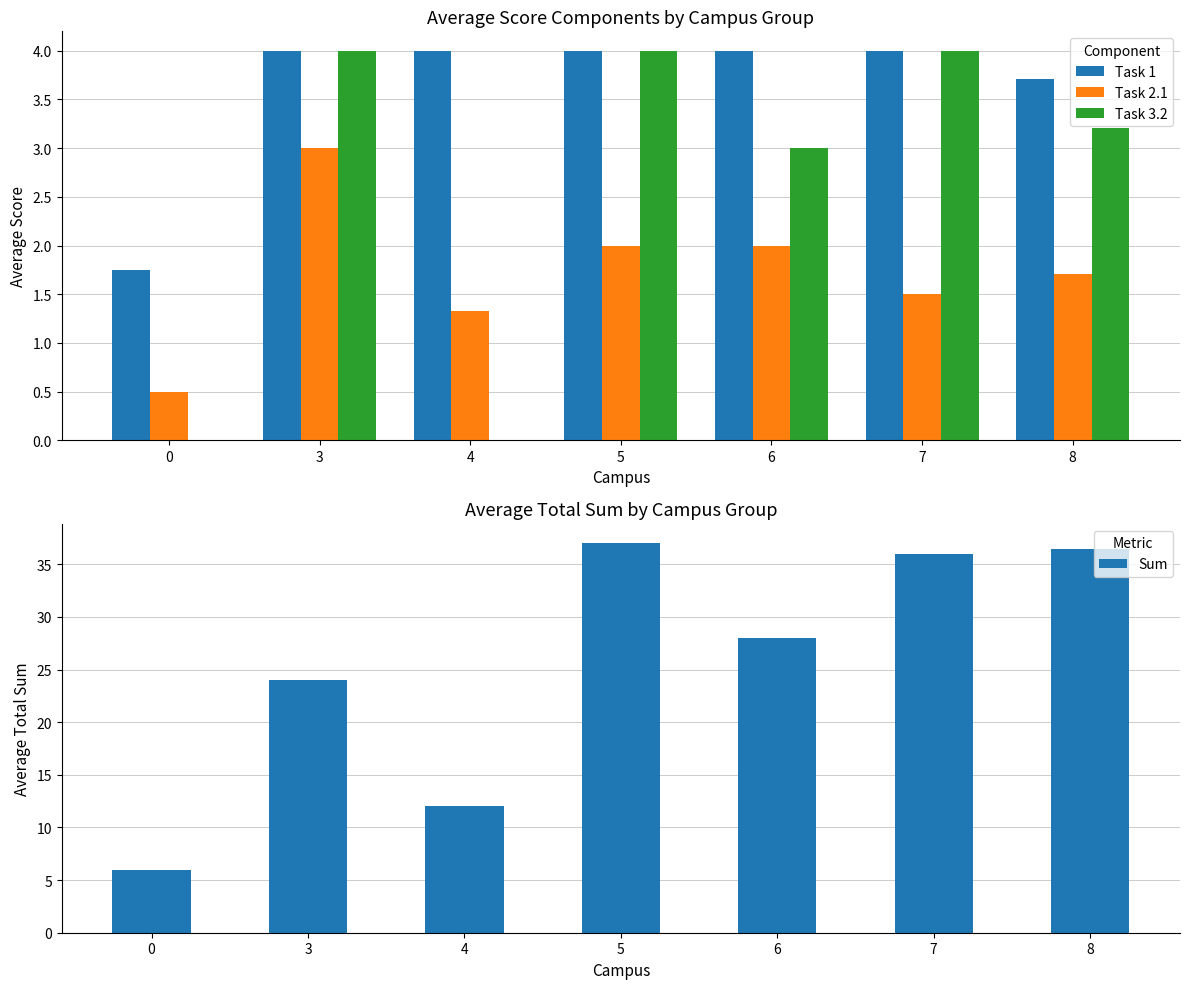

At which category does the chart reach its peak across all series?

5